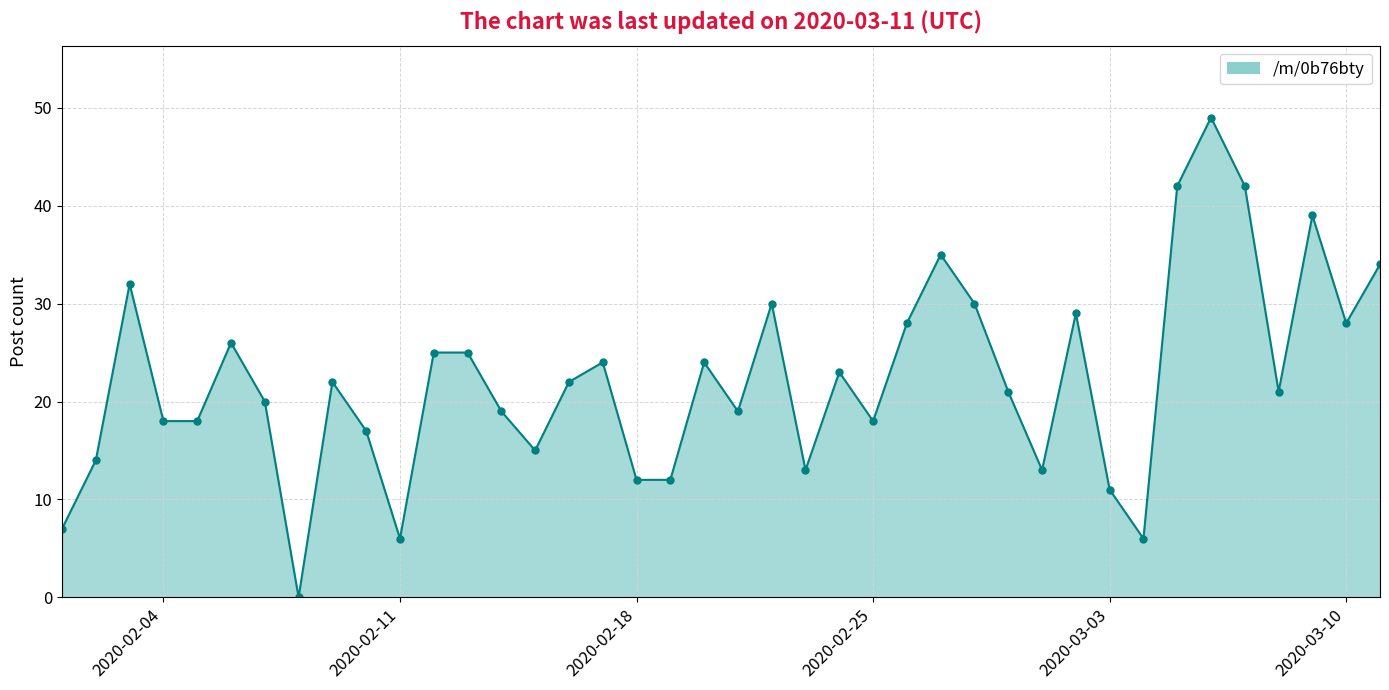

What is the difference between the maximum and minimum values?

49